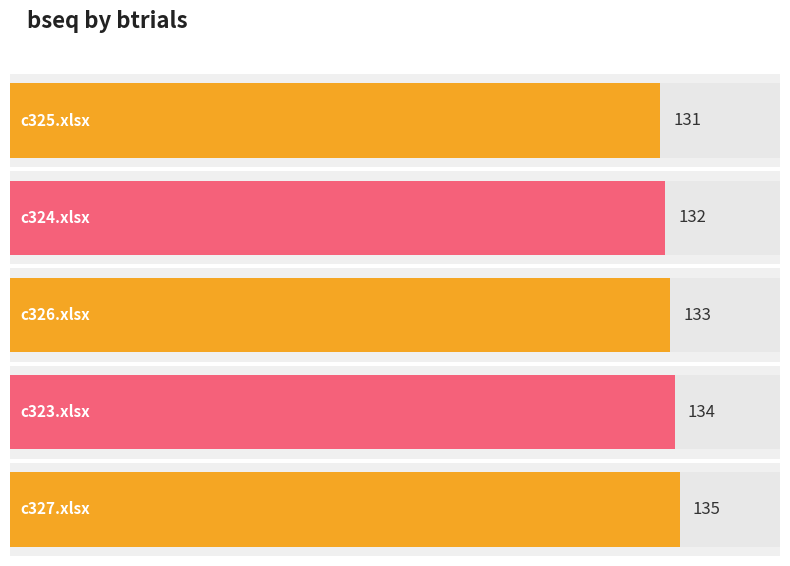

What is the label of the 3rd bar from the left?

c326.xlsx